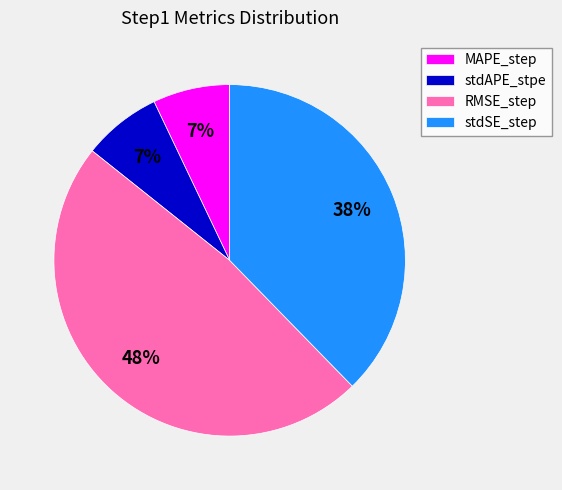

True or false: stdSE_step accounts for 44% of the total.

False